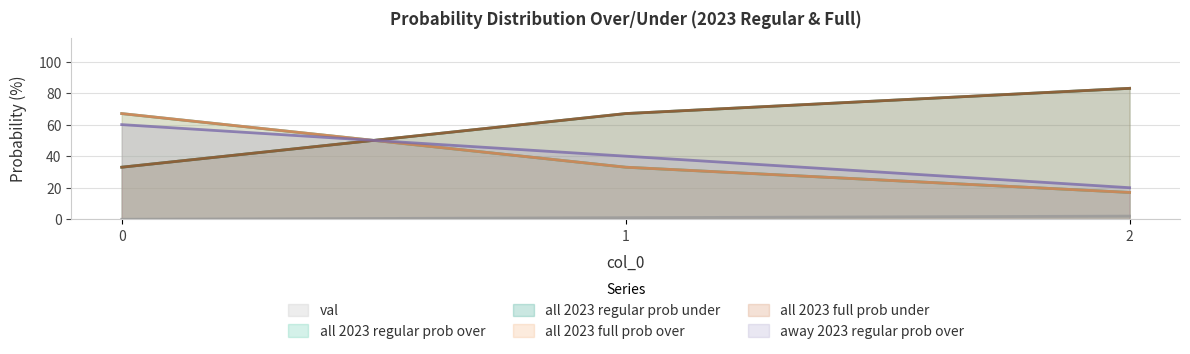

Which has a higher value, 0 or 2?

2